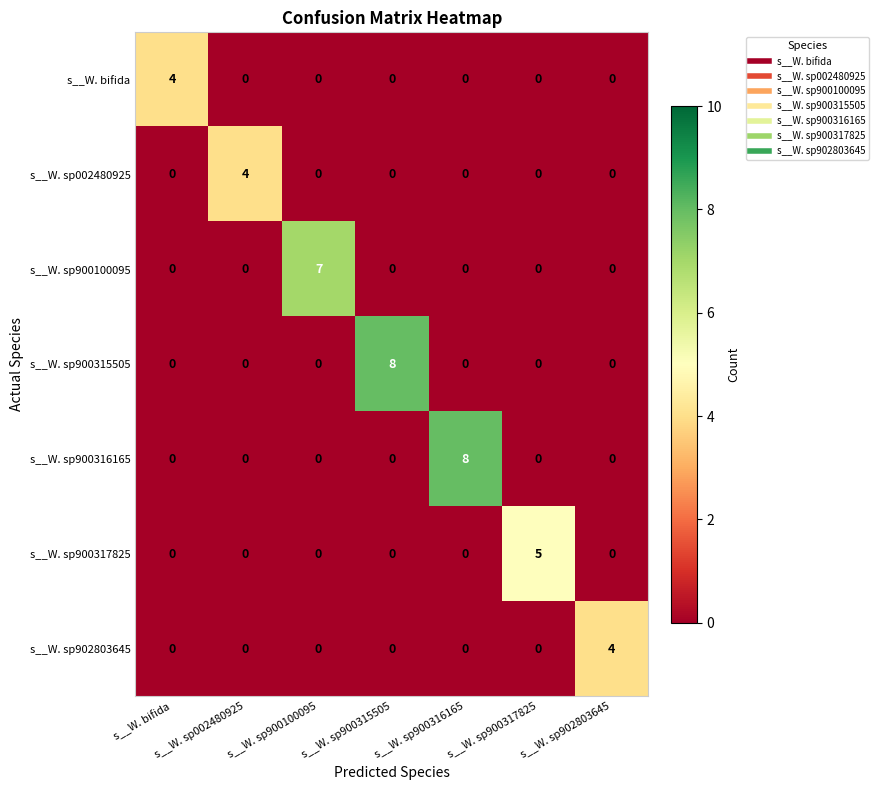

What is the difference between the maximum and minimum values in the s__W. sp900316165 series?

8